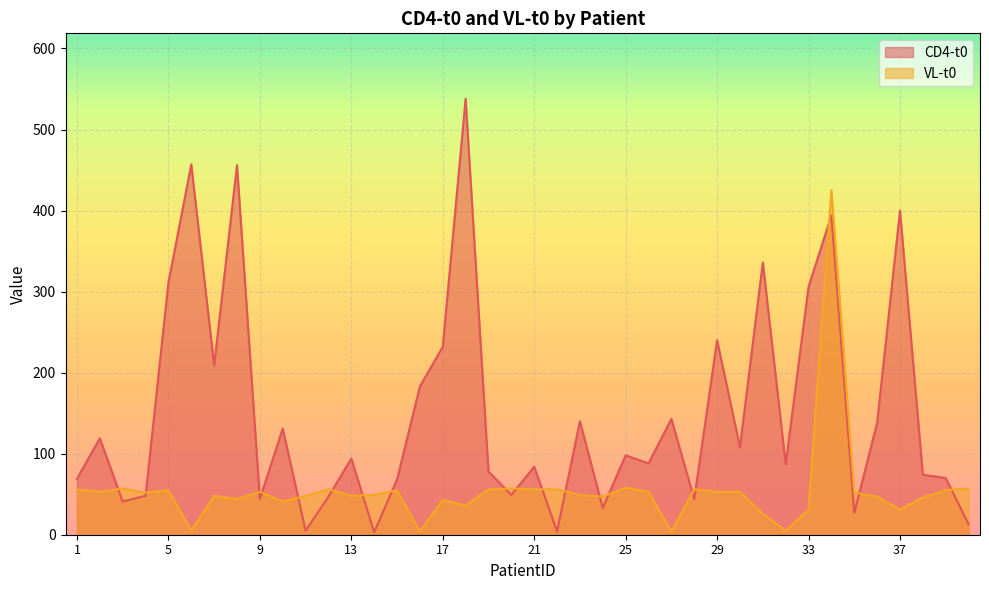

In VL-t0, how many points are lower than both neighbors (excluding endpoints)?

12